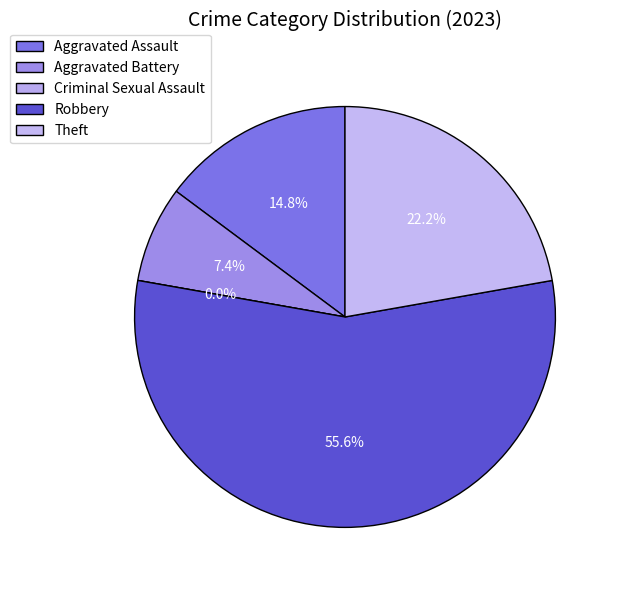

What is the smallest slice in the pie chart?

Criminal Sexual Assault